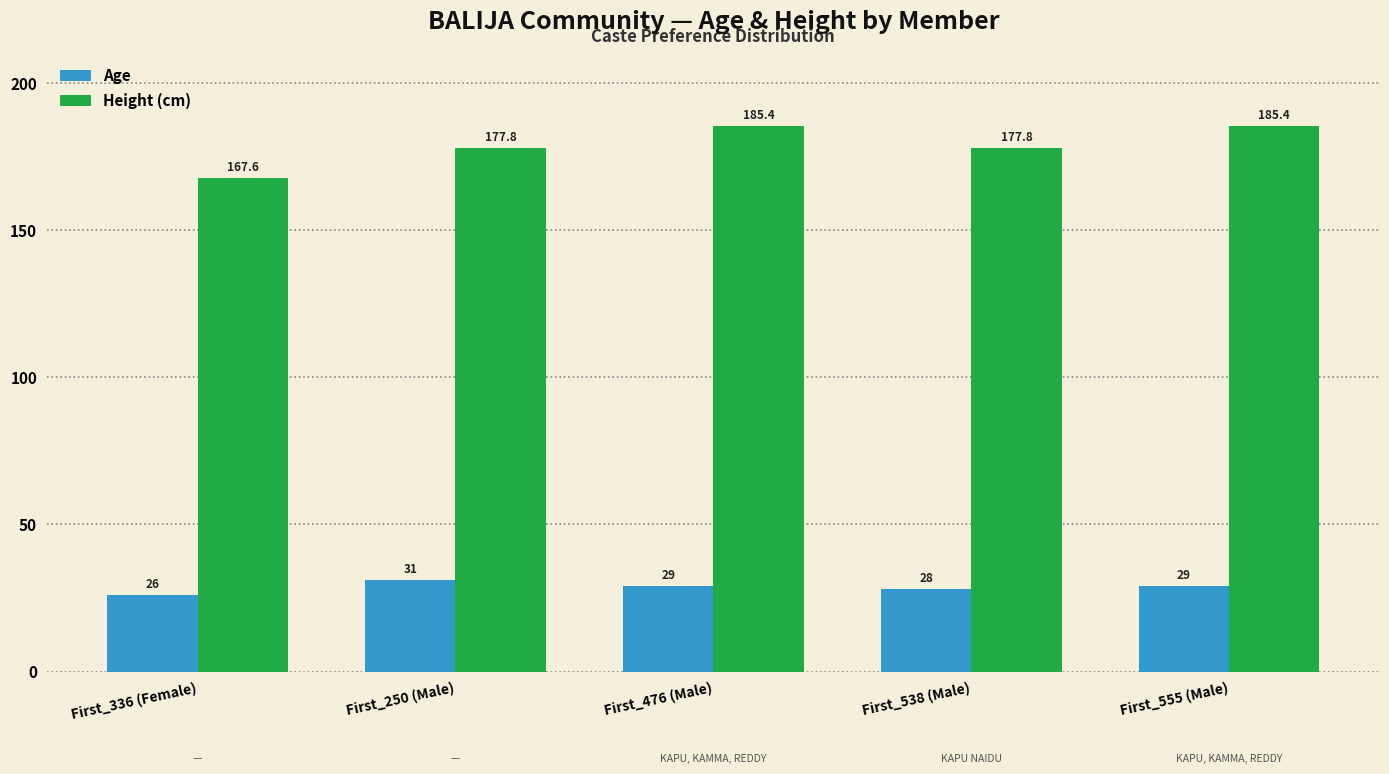

Rank the series by their maximum value, from lowest to highest.

Age, Height (cm)